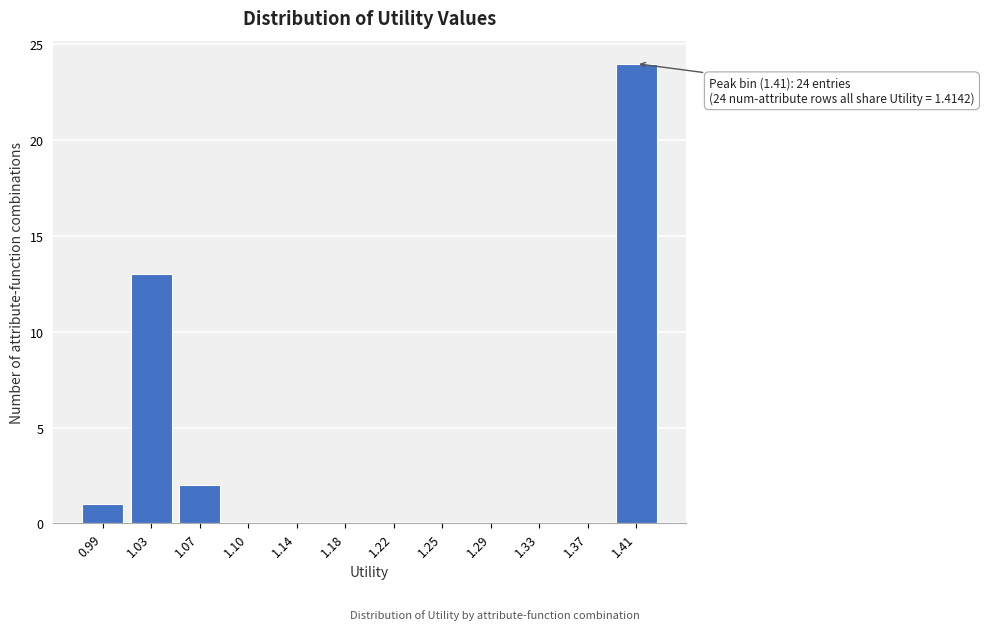

Reading left to right, extract all data points from this chart.

0.99=1	1.03=13	1.07=2	1.10=0	1.14=0	1.18=0	1.22=0	1.25=0	1.29=0	1.33=0	1.37=0	1.41=24